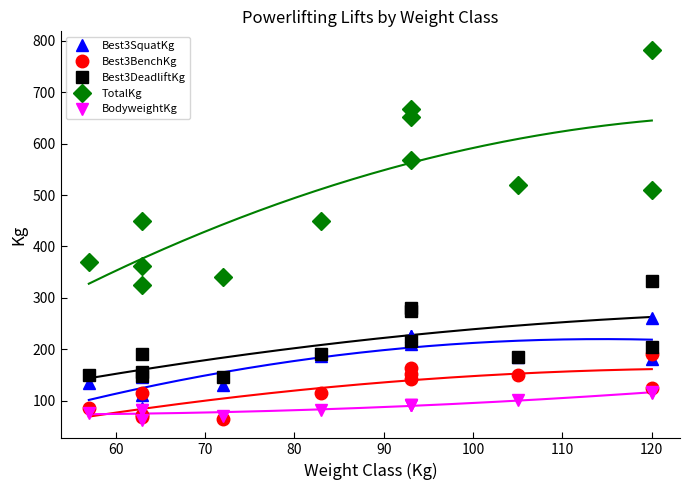

True or false: Best3BenchKg and TotalKg cross at least once.

False